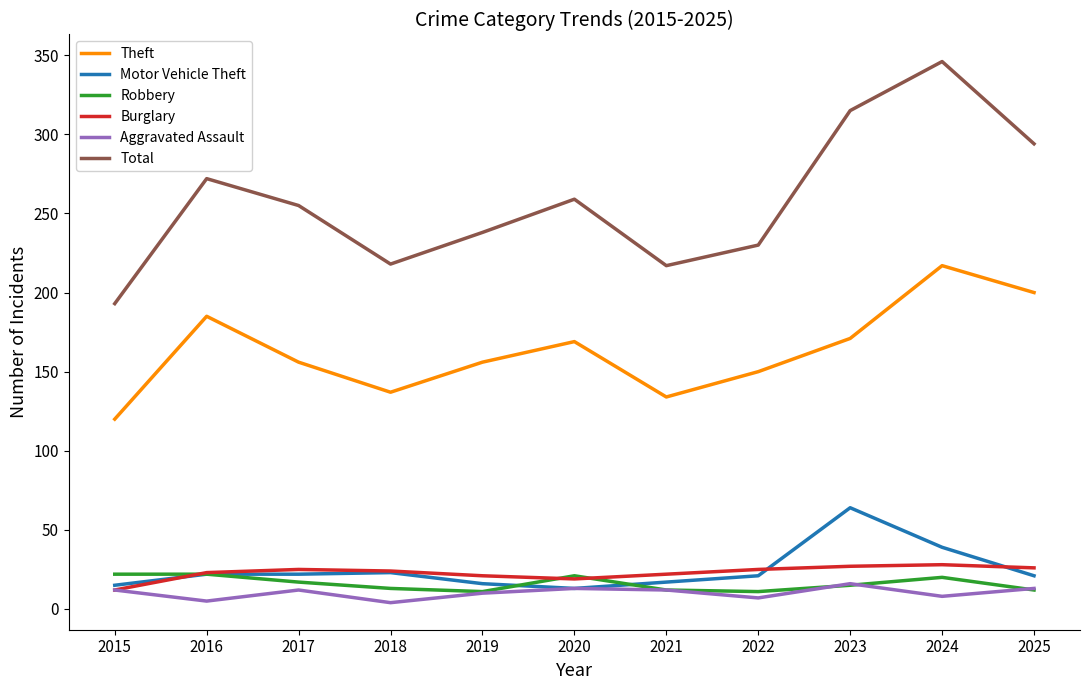

True or false: Total has a value of 70 at 2022.

False